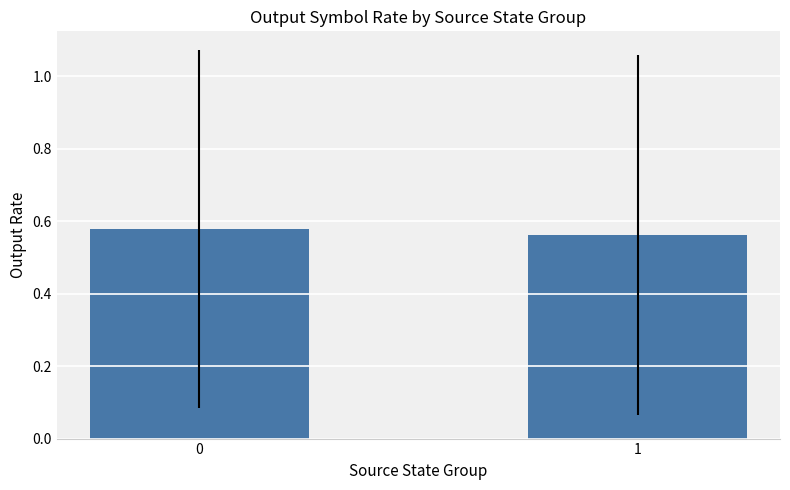

What is the sum of all values?

1.1